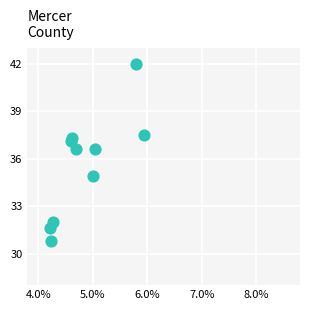

What is the average Y value?

35.6